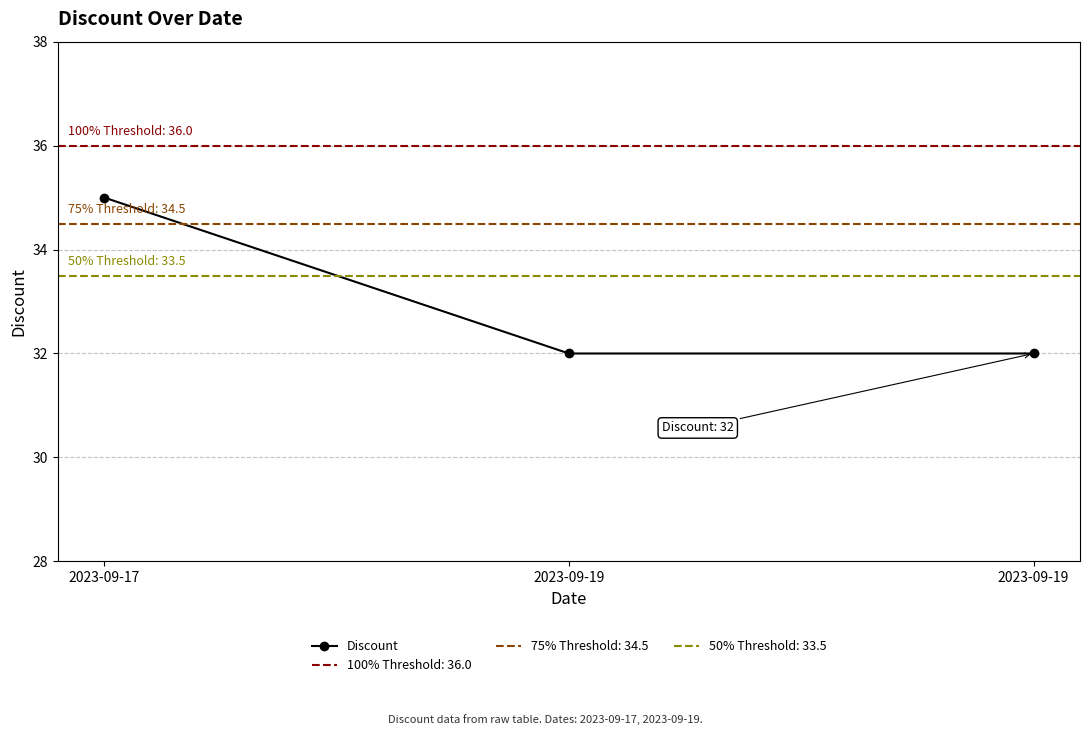

Where is the data nearest to the value 33?

2023-09-19